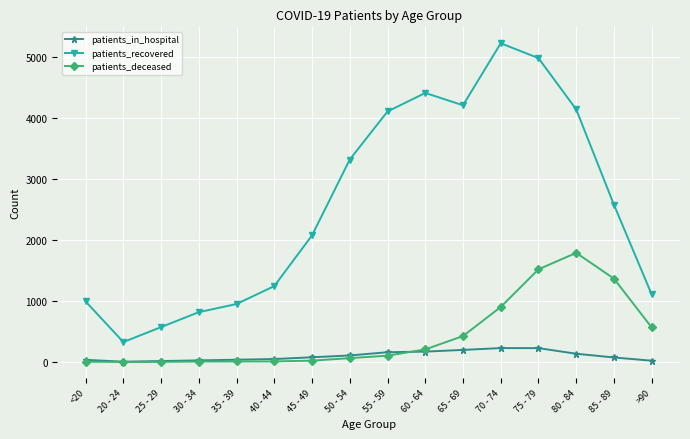

What is the label of the 4th point from the left?

30 - 34